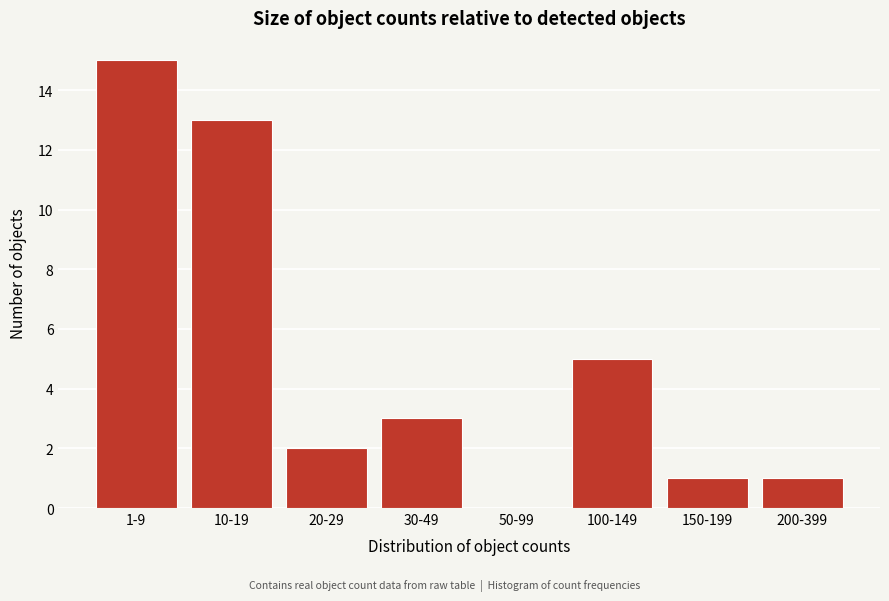

Reading left to right, what are all the values shown in this chart?

1-9=15	10-19=13	20-29=2	30-49=3	50-99=0	100-149=5	150-199=1	200-399=1